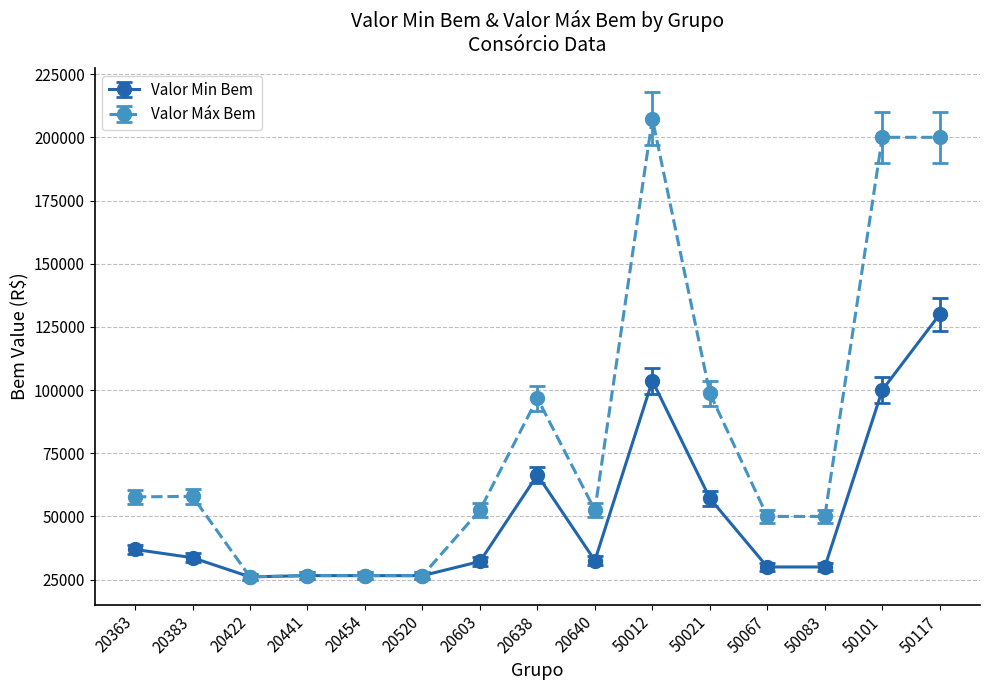

At which category is the sum across all series the highest?

50117